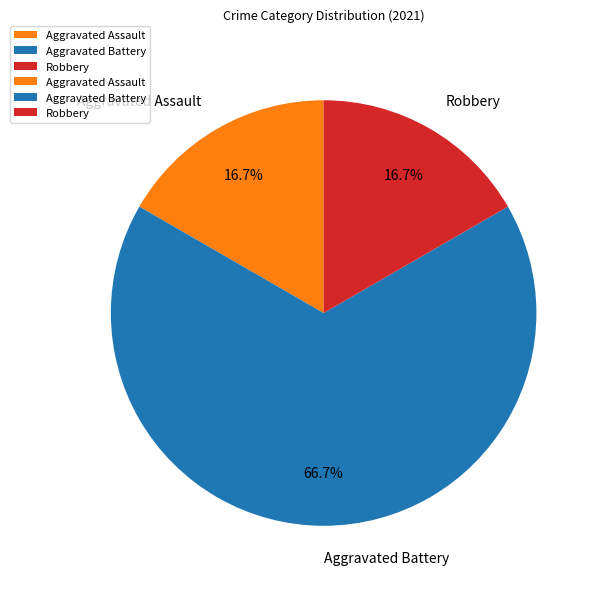

True or false: Robbery accounts for 23% of the total.

False